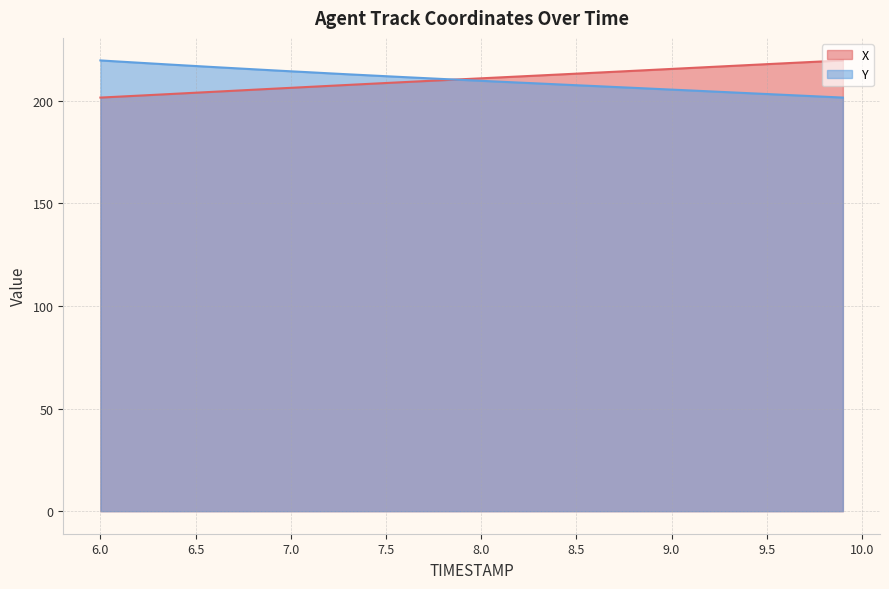

What is the total value across all series at 8.5?

420.6